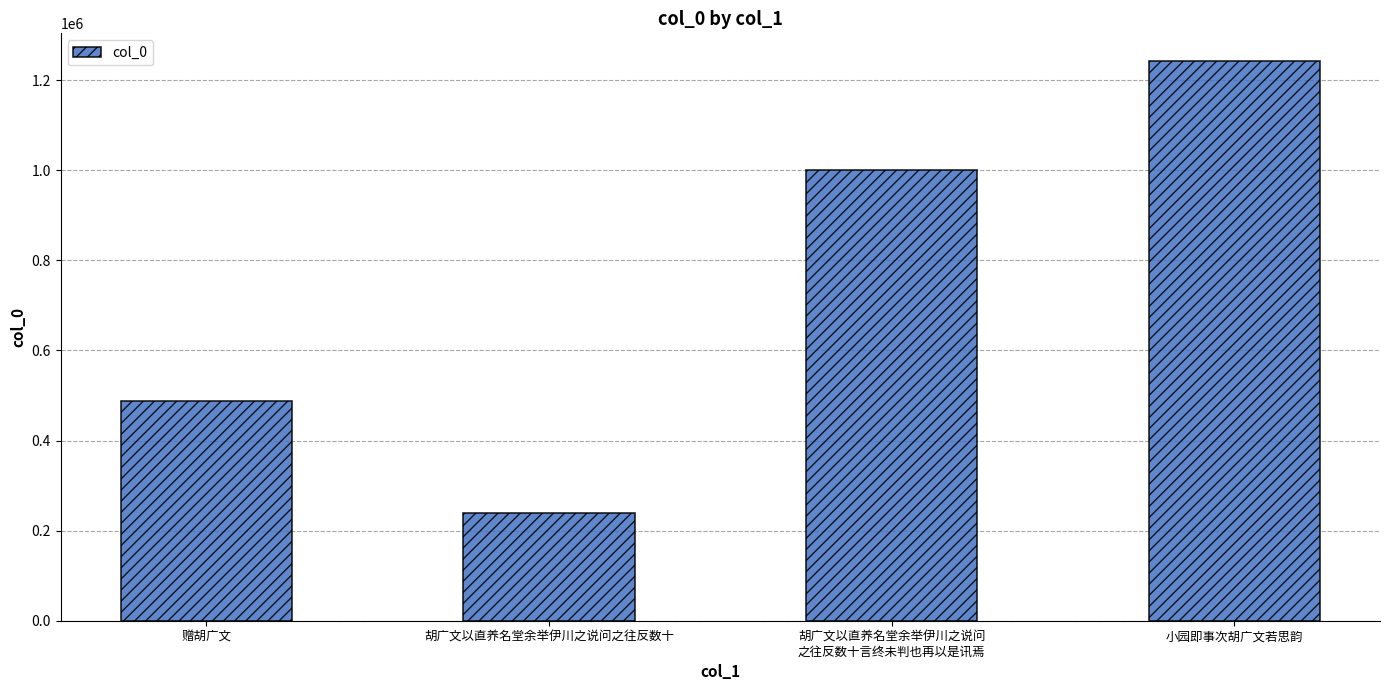

Is it true that the value at 小园即事次胡广文若思韵 is 540723?

False